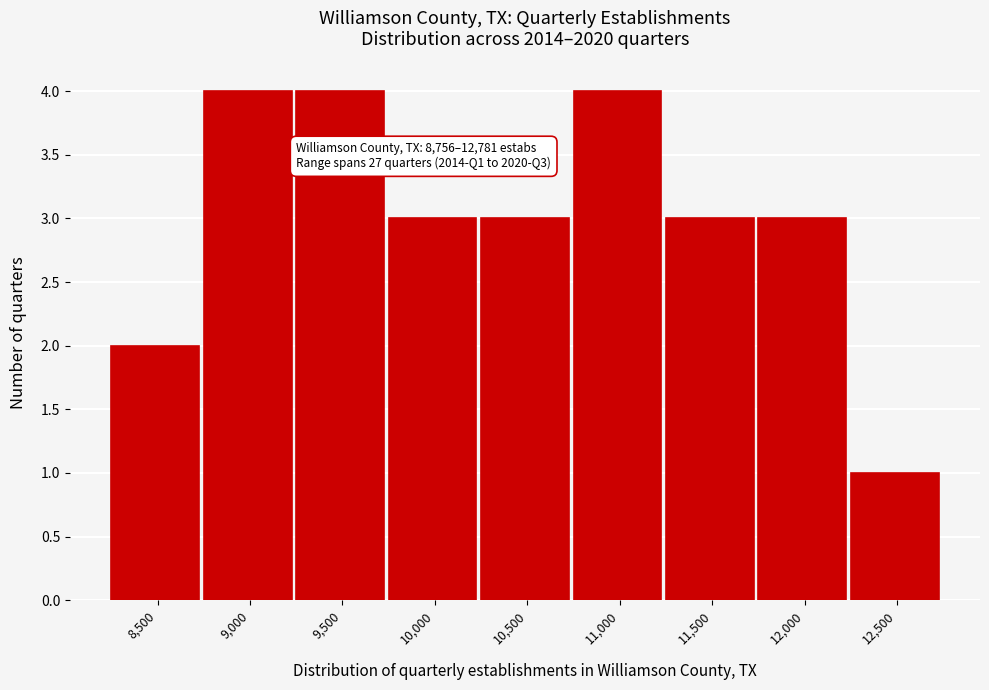

Reading left to right, extract all data points from this chart.

8,500=2	9,000=4	9,500=4	10,000=3	10,500=3	11,000=4	11,500=3	12,000=3	12,500=1